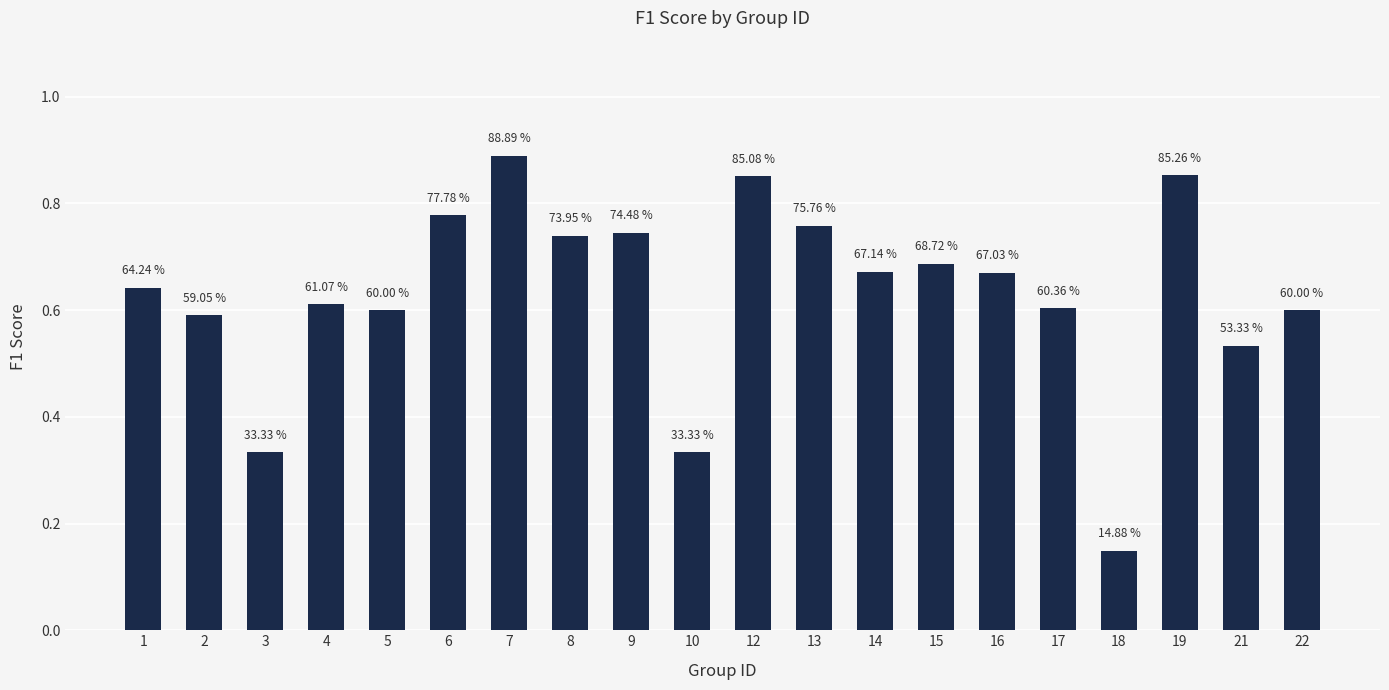

What is the value of the 9th bar from the left?

0.7